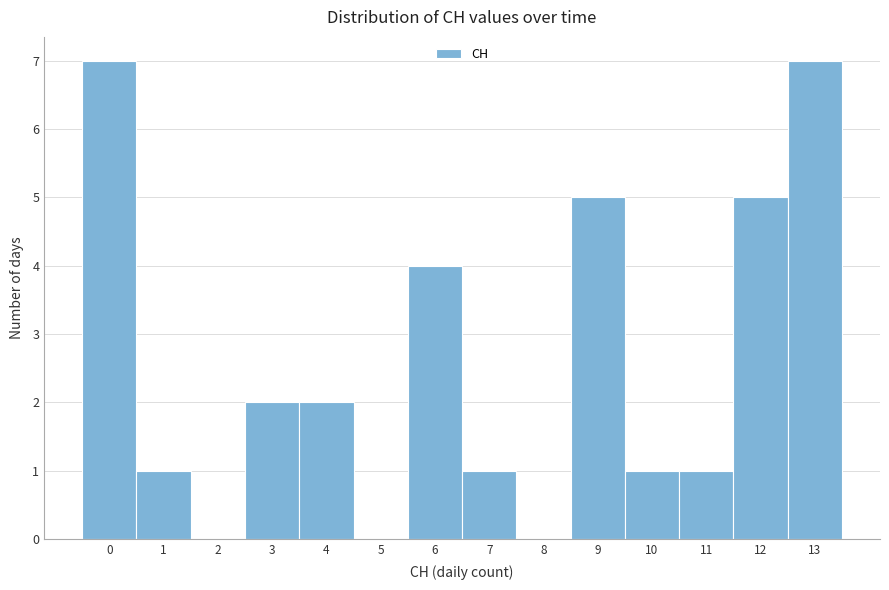

How tall is the bar that spans 11.5 to 12.5 on the x-axis? The values are not printed on the chart, so give them approximately, as read against the axis.

5